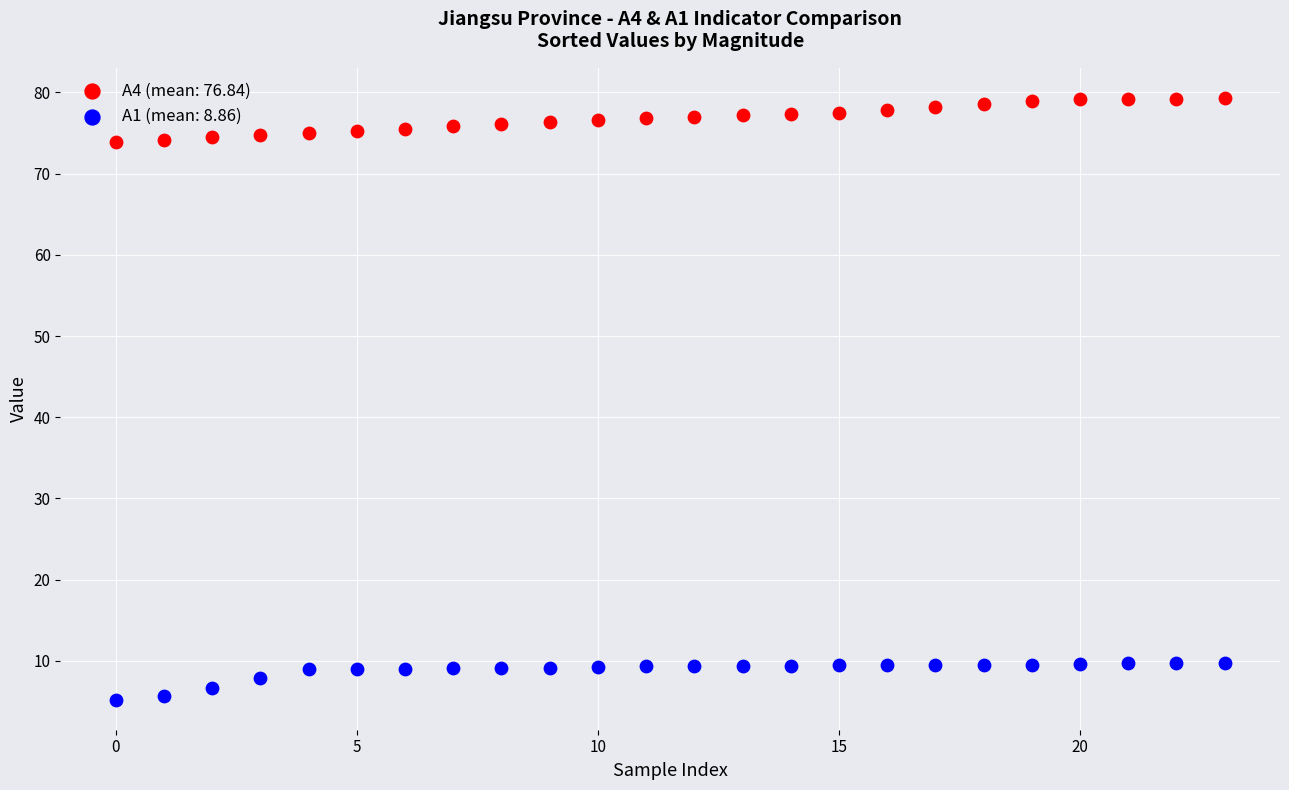

Which series contains the highest Y value?

A4 (mean: 76.84)